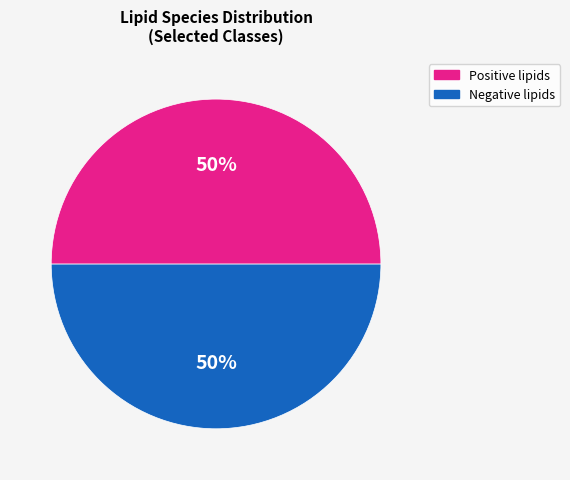

To the nearest percent, what is the average slice percentage?

50%